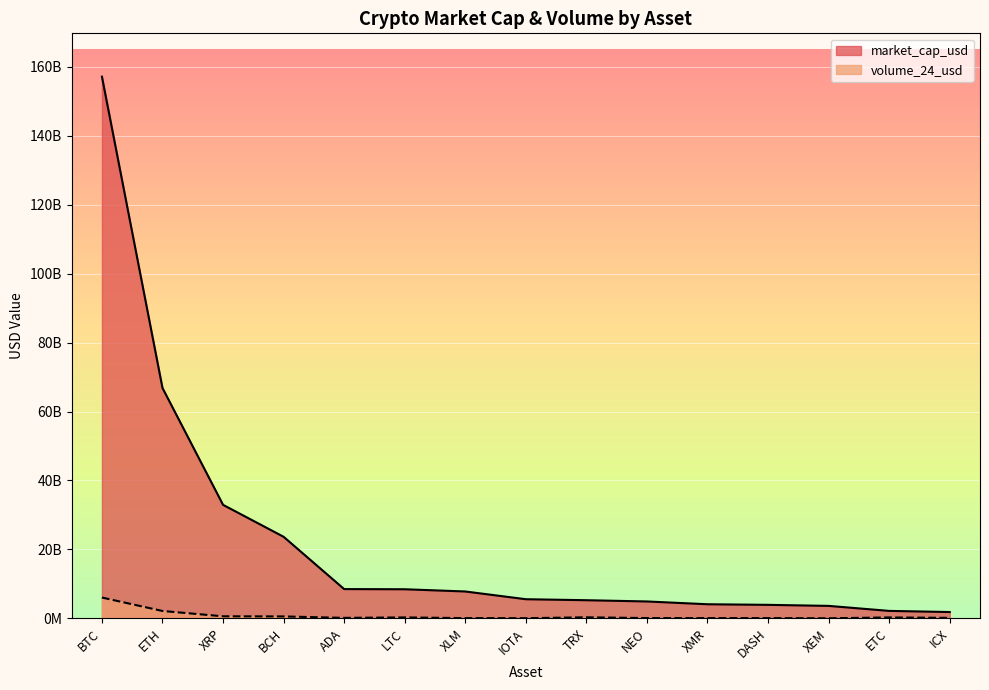

Reading left to right, what are all the values shown in this chart?

market_cap_usd: 157157916639	66839004547	32938797464	23670222976	8495974993	8447286144	7802794021	5556641967	5267692937	4906603478	4097750537	3924301071	3621090790	2169386533	1839089123
volume_24_usd: 6044135770	2145735092	600660922	559761826	147287125	277571432	71563516	48362299	310605629	85147841	71820484	73566279	21512029	271600819	148993394